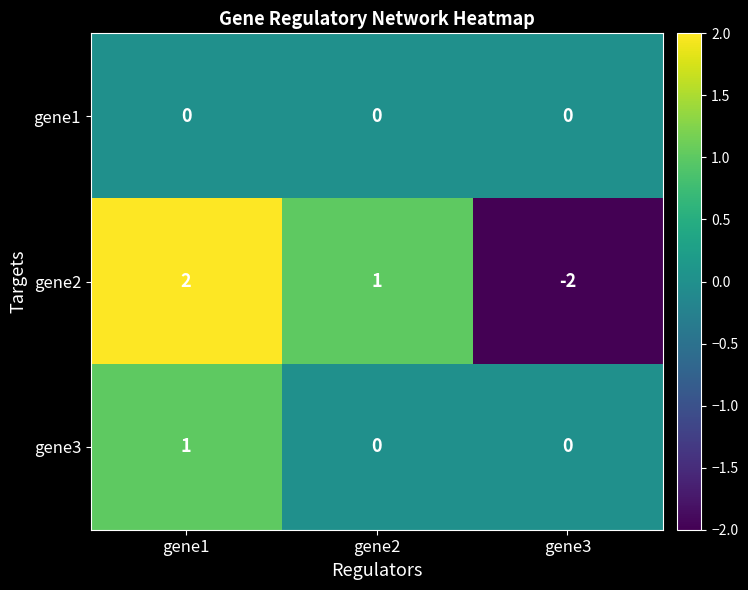

At which category does the chart reach its peak across all series?

gene1